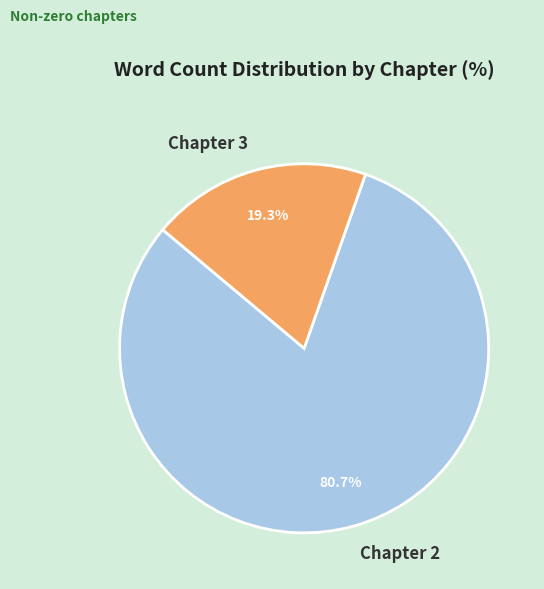

Rank the categories by value from lowest to highest.

Chapter 3, Chapter 2